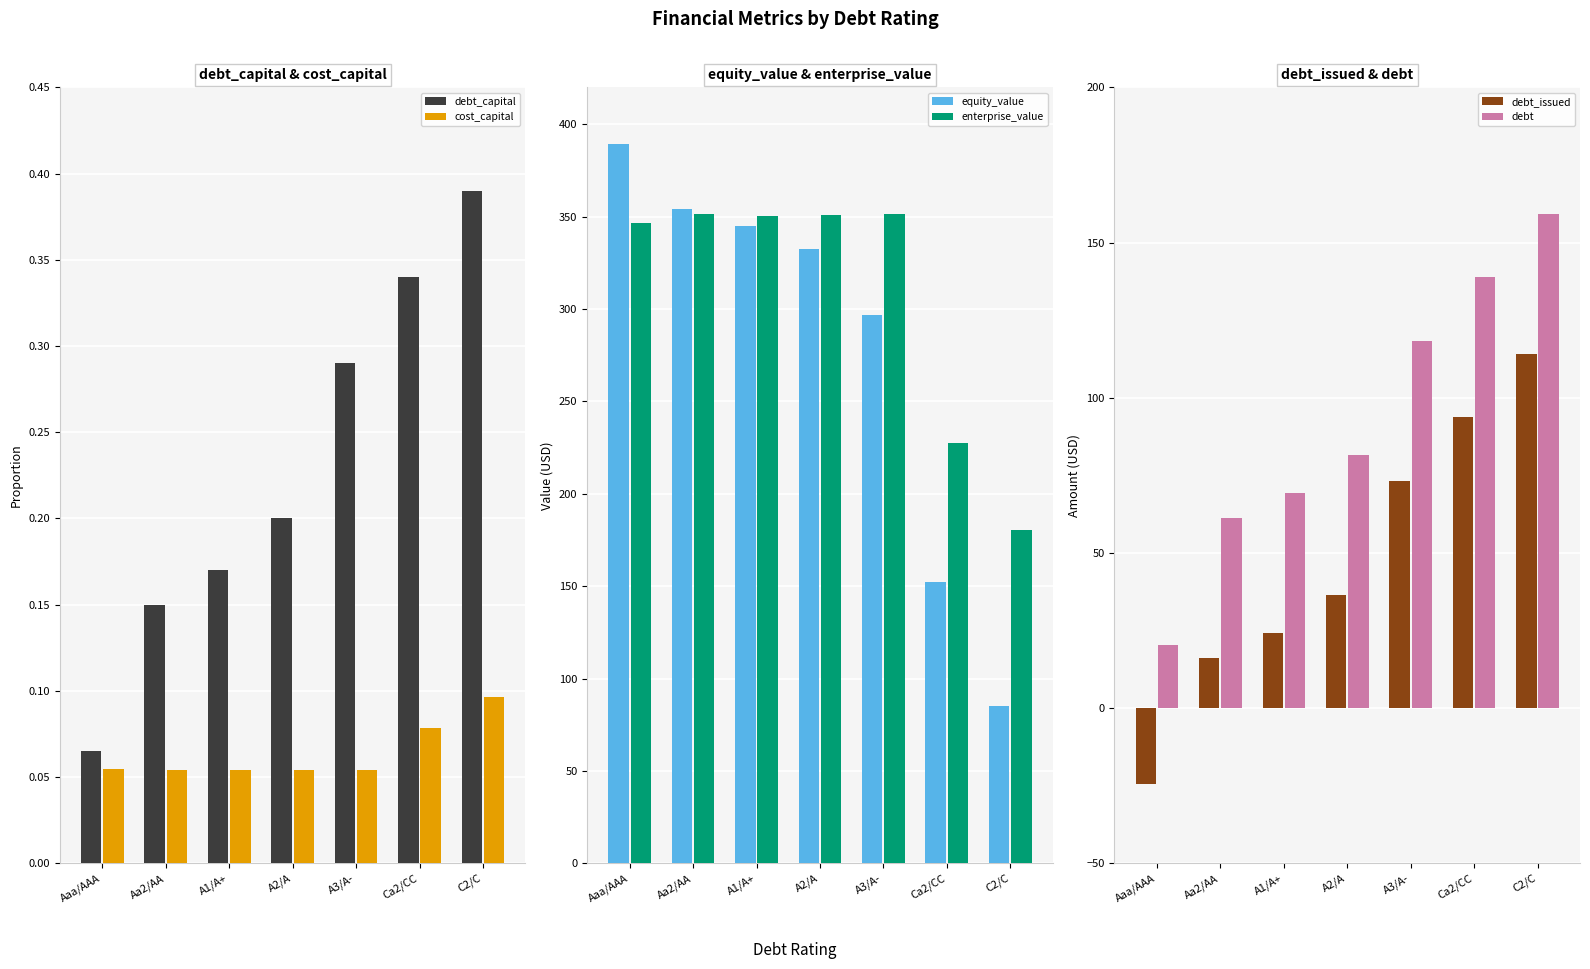

What is the approximate value of cost_capital at A3/A-?

0.1